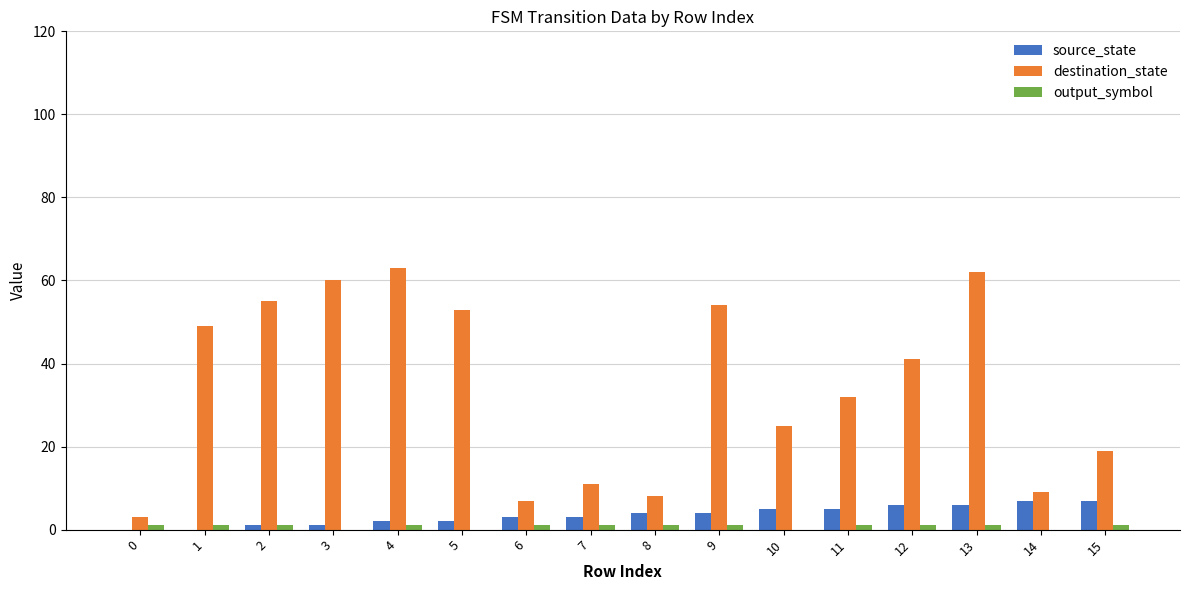

Read the source_state value at 8.

4